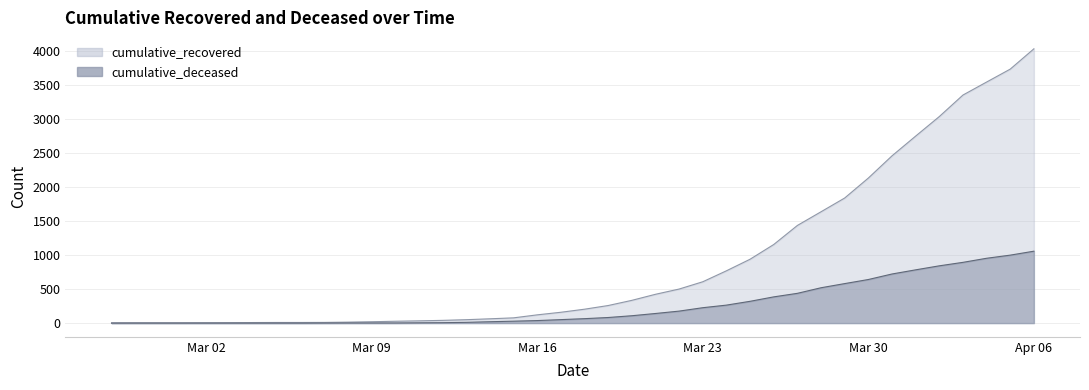

Rank the series at 2020-03-25 from lowest to highest value.

cumulative_deceased, cumulative_recovered